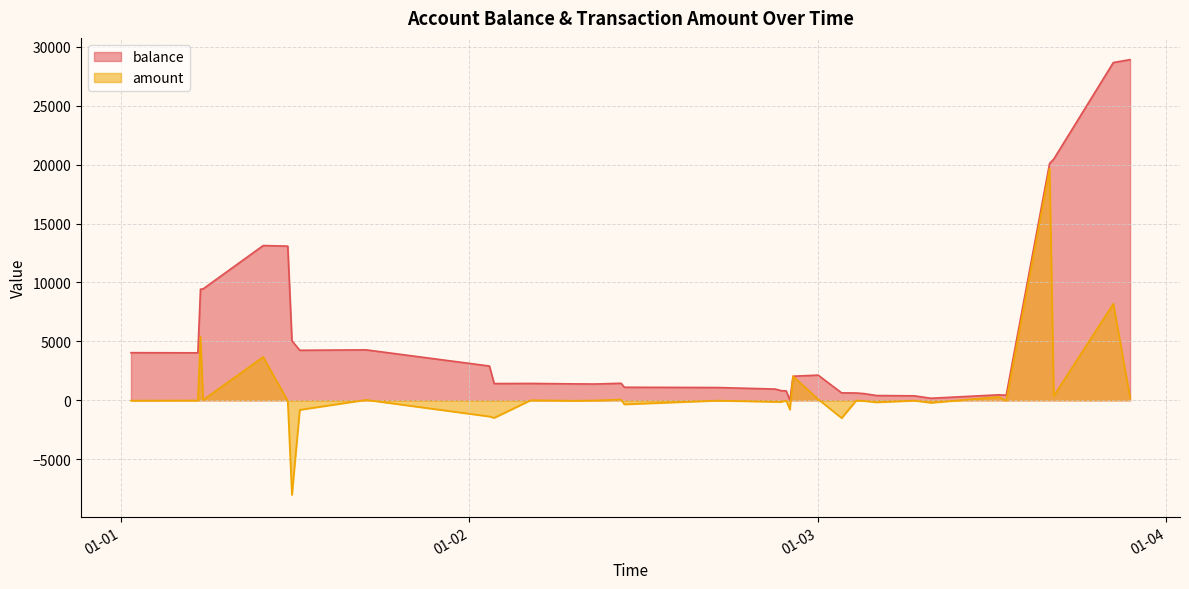

True or false: amount has more than 0 points higher than both neighbors.

True